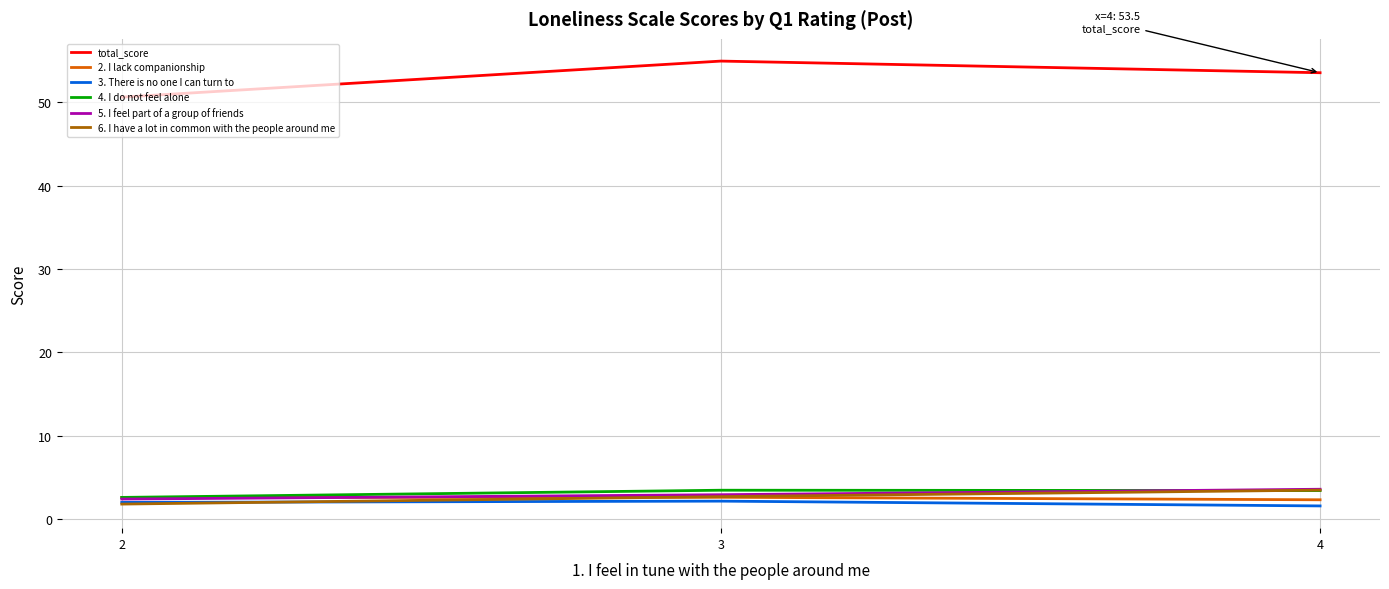

List the labels in order of total_score value, smallest first.

2, 4, 3